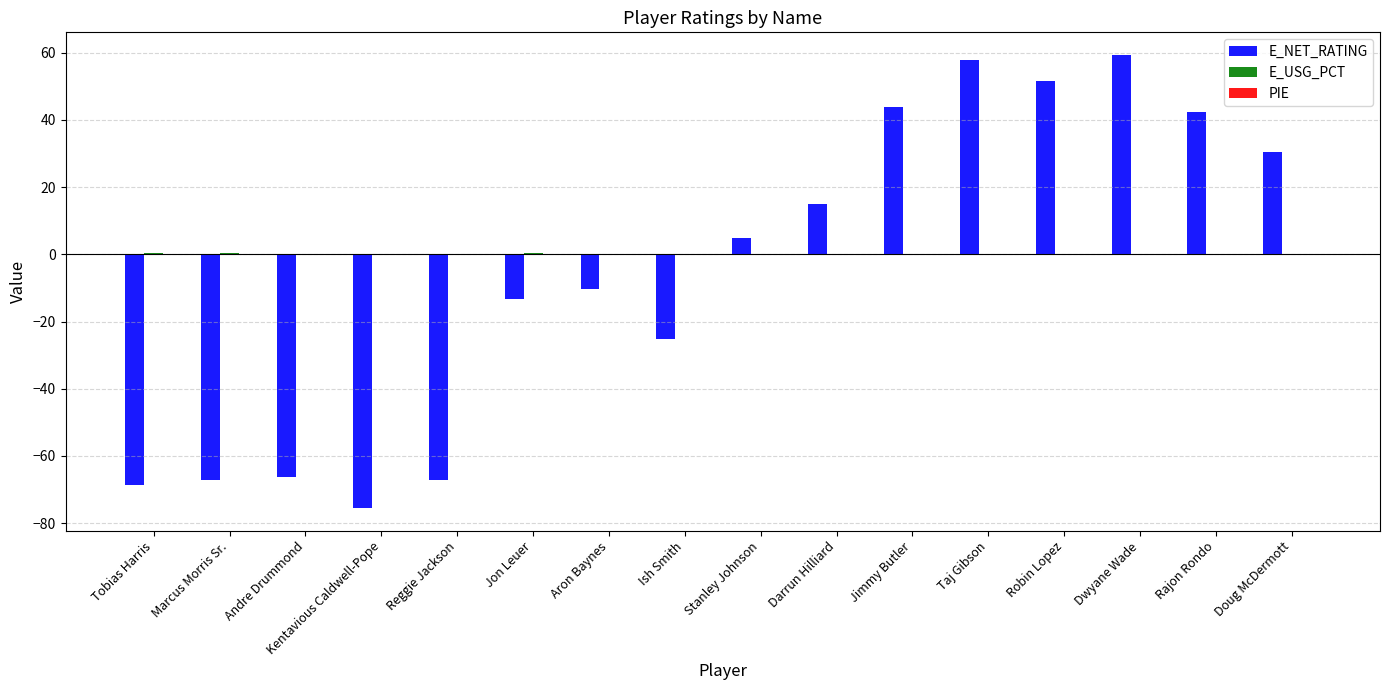

What is the sum of all E_NET_RATING values?

-88.8